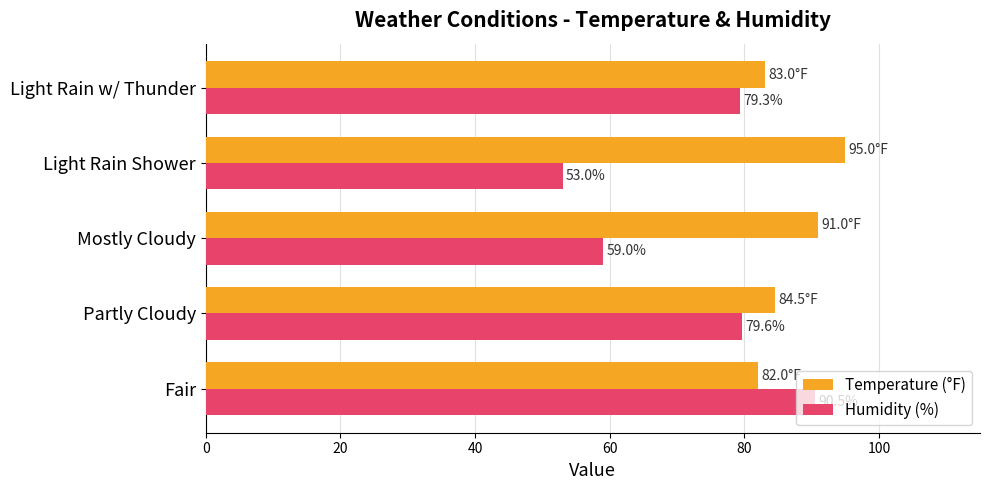

What is the difference between the second highest and second lowest values in the Temperature (°F) series?

8.0